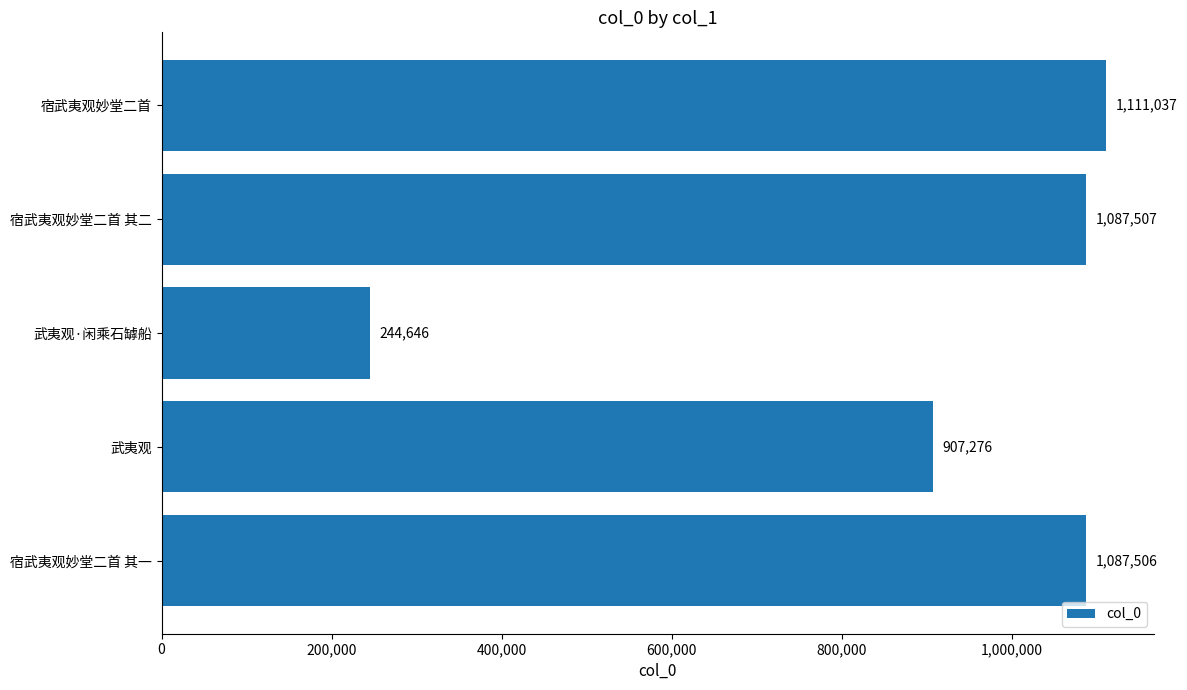

Reading bottom to top, transcribe all the data shown in this chart.

宿武夷观妙堂二首 其一=1087506	武夷观=907276	武夷观·闲乘石罅船=244646	宿武夷观妙堂二首 其二=1087507	宿武夷观妙堂二首=1111037